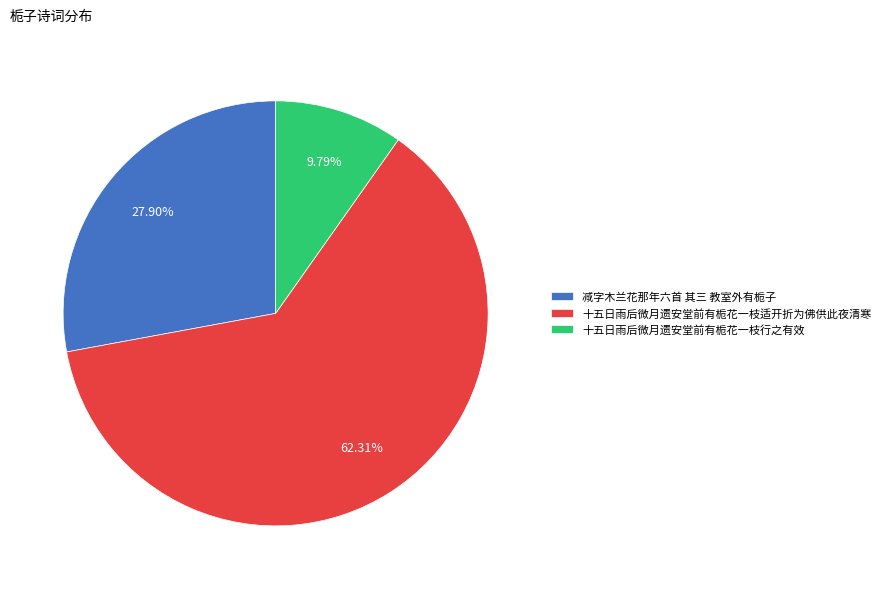

To the nearest percent, what is the average slice percentage?

33%